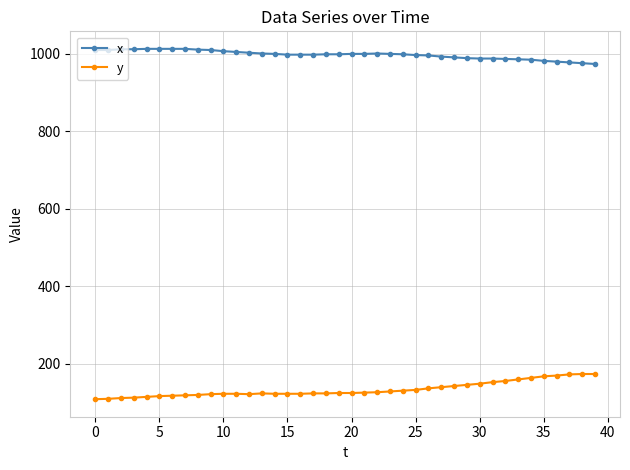

True or false: y has more than 0 points higher than both neighbors.

True